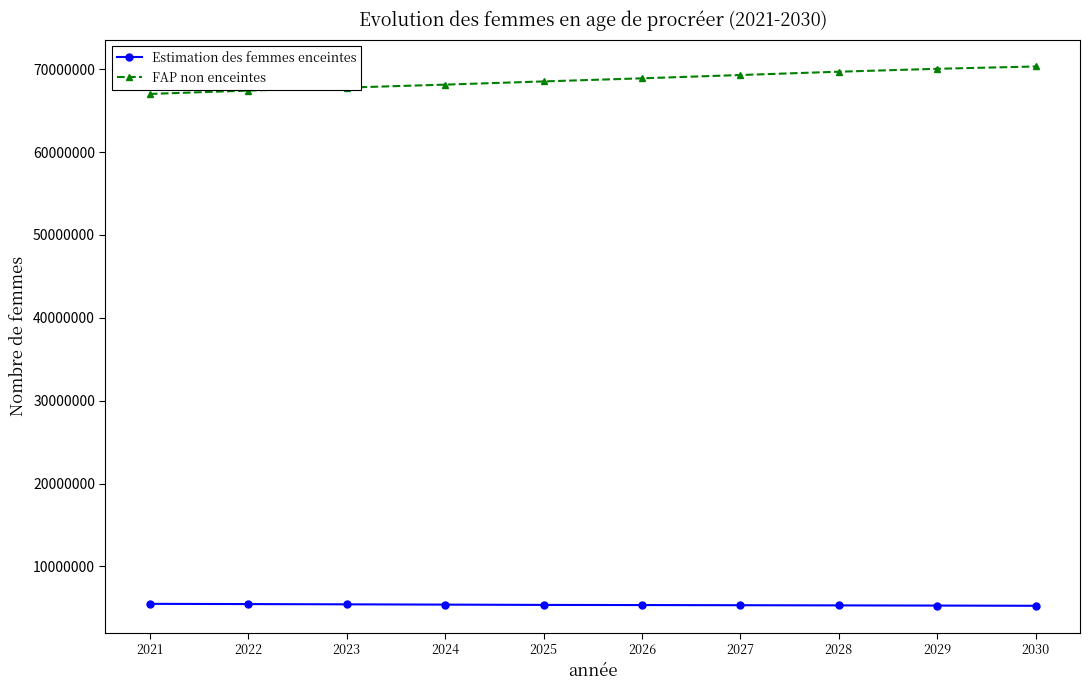

What is the smallest value displayed?

5247079.9